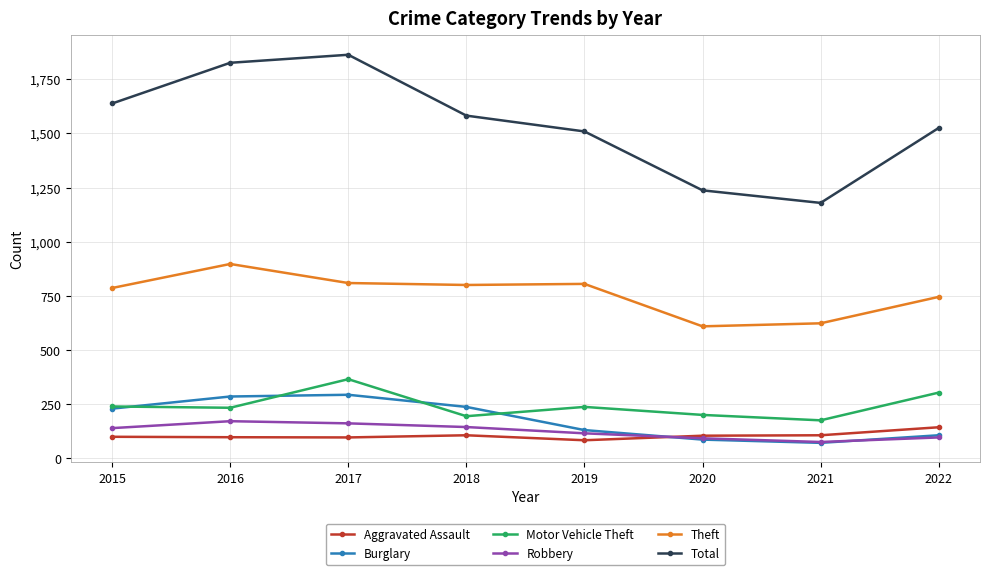

What is the minimum value shown in the chart?

71